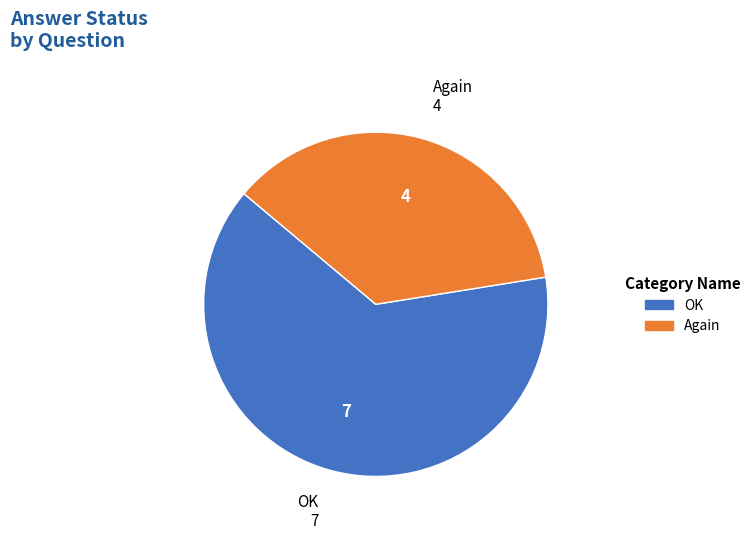

What is the ratio of the value at Again to the value at OK?

0.6